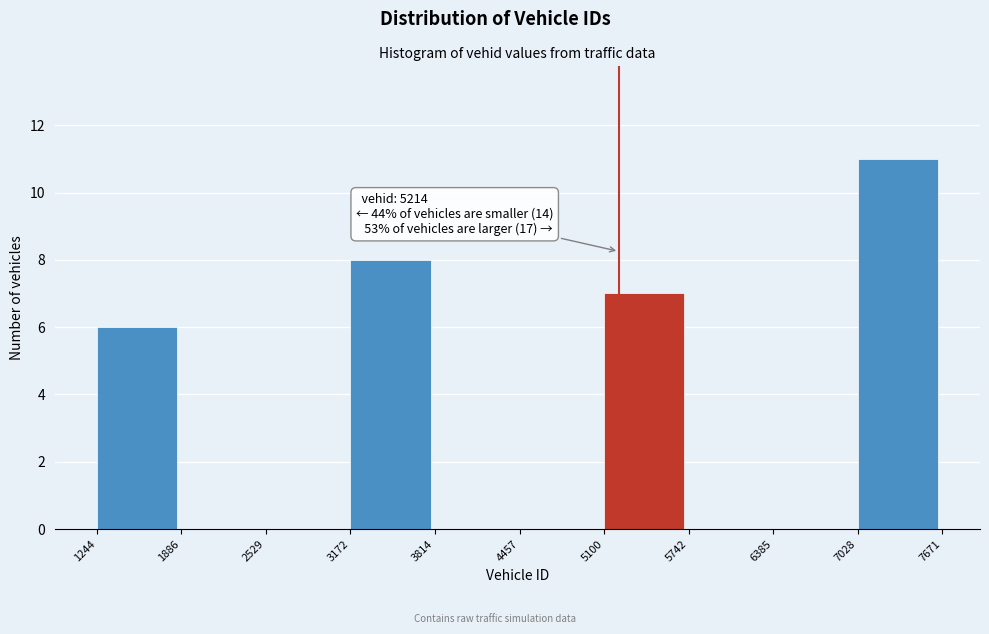

Over which range of the x-axis is the bar tallest?

7028 to 7671